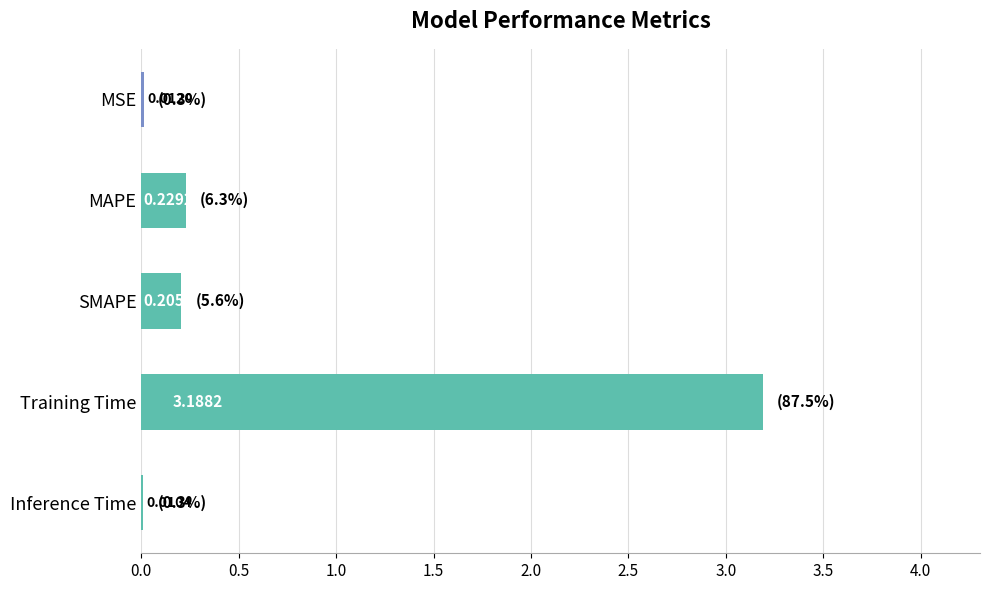

Are the bars horizontal?

Yes